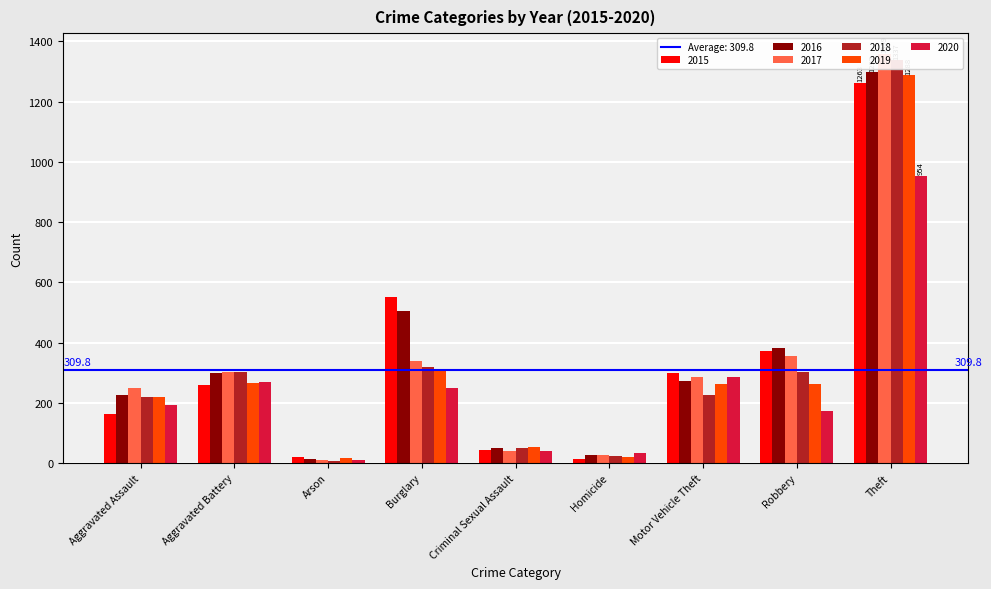

Reading right to left, extract all data points from this chart.

2015: 1263	372	299	13	43	552	22	259	164
2016: 1297	381	272	28	51	505	14	298	225
2017: 1359	356	285	27	41	339	12	303	251
2018: 1337	302	225	23	51	319	8	302	220
2019: 1288	263	262	21	55	308	16	267	220
2020: 954	174	287	34	40	250	12	268	192